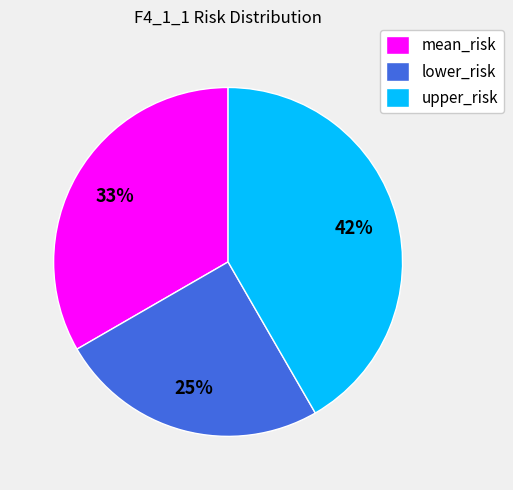

What is the ratio of the value at mean_risk to the value at lower_risk?

1.3